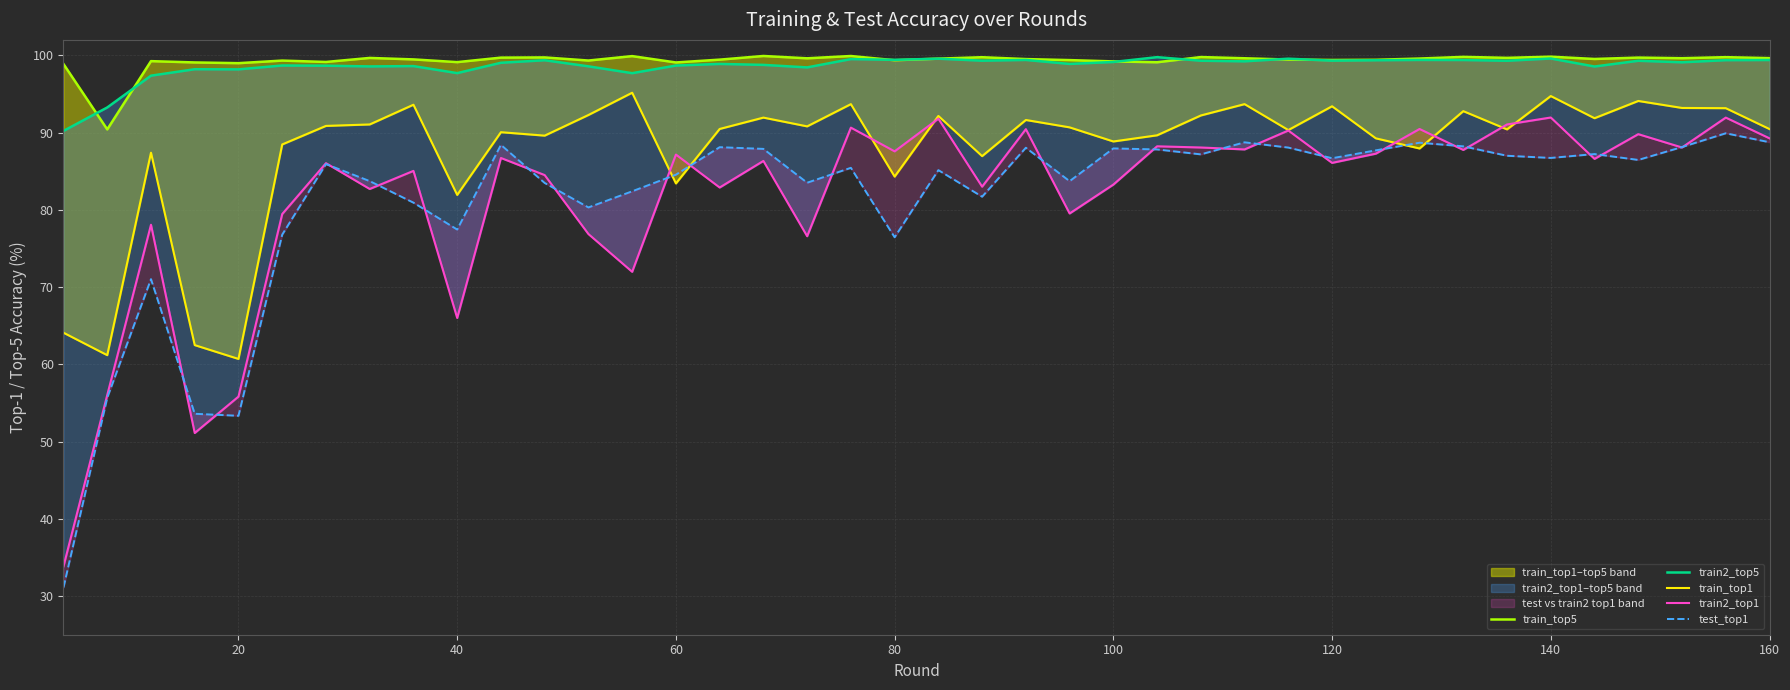

What is the value of the test_top1 point at the 7th from the left?

85.9